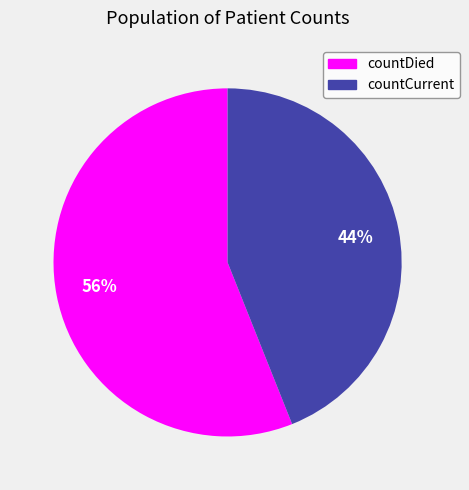

Is countCurrent the majority of the pie?

No